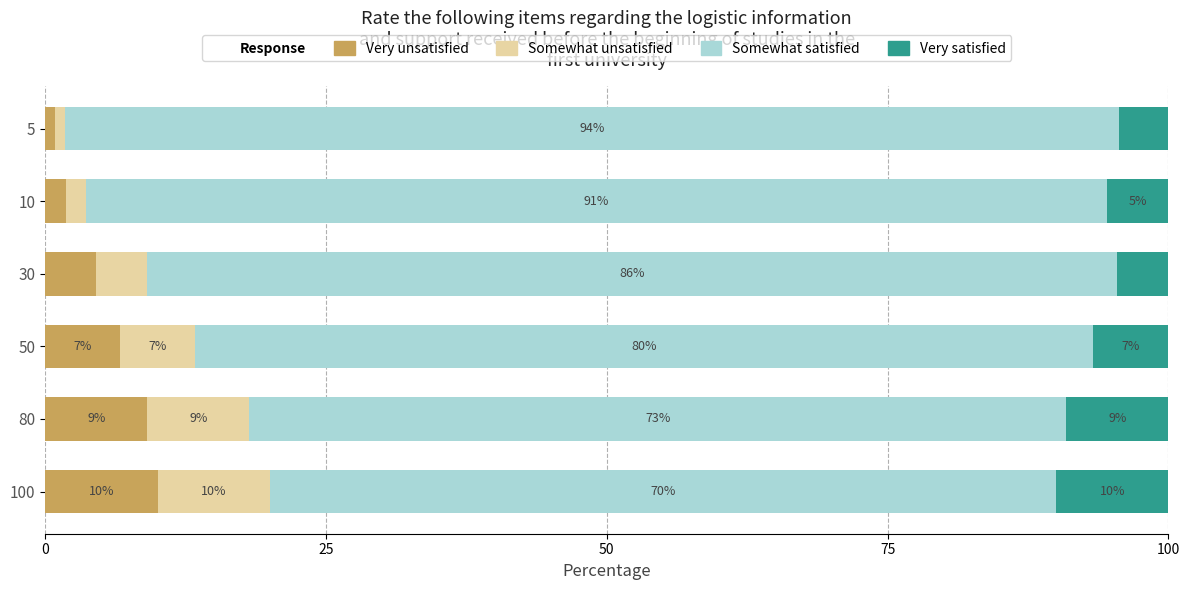

What is the total value across all series at 10?

100.0